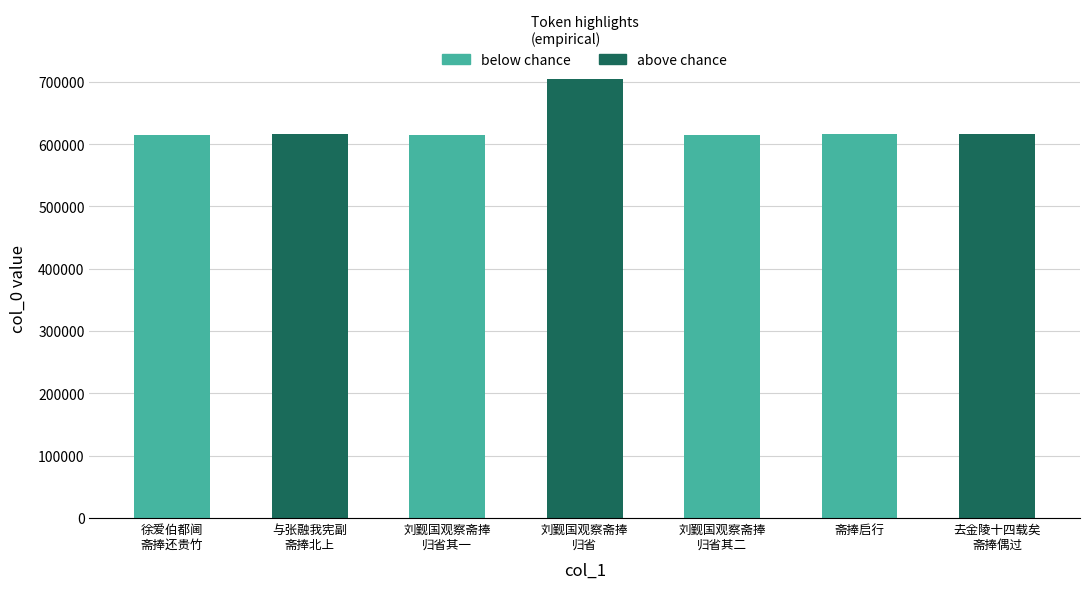

What is the change in value from 刘觐国观察斋捧
归省 to 去金陵十四载矣
斋捧偶过?

-87110